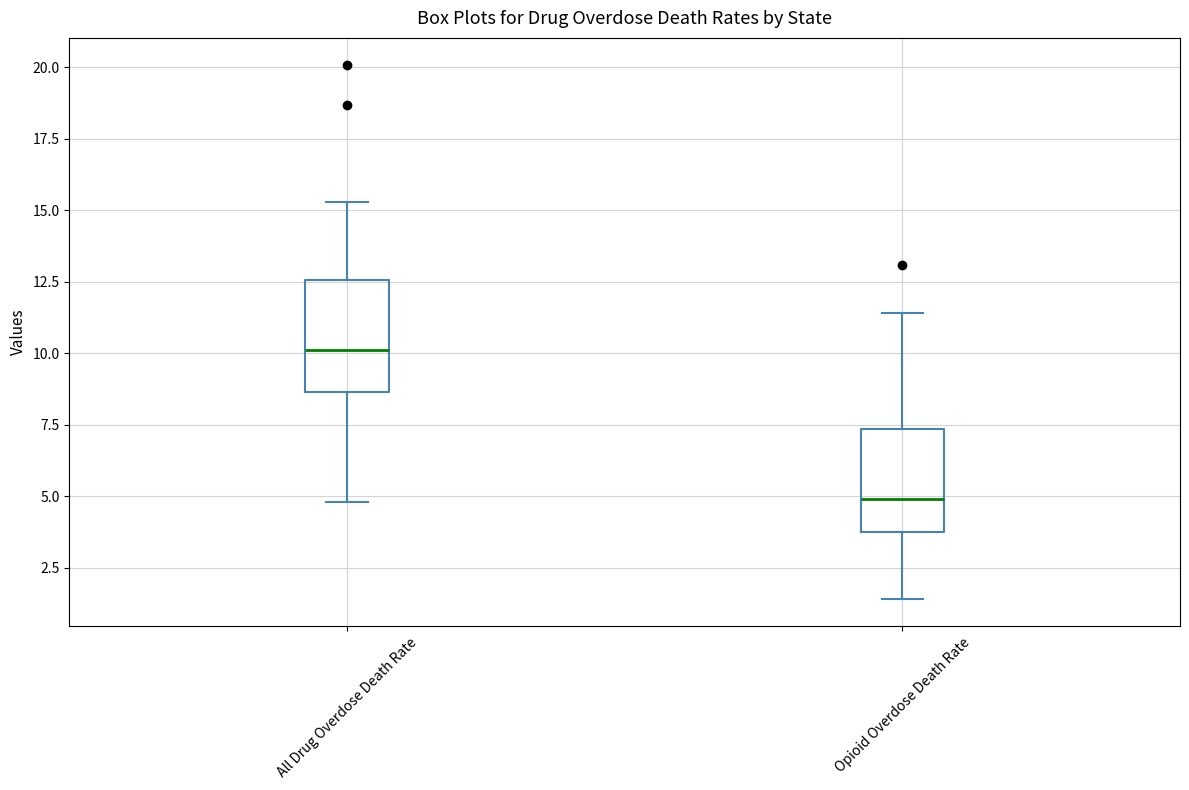

Which box has the highest median line?

All Drug Overdose Death Rate